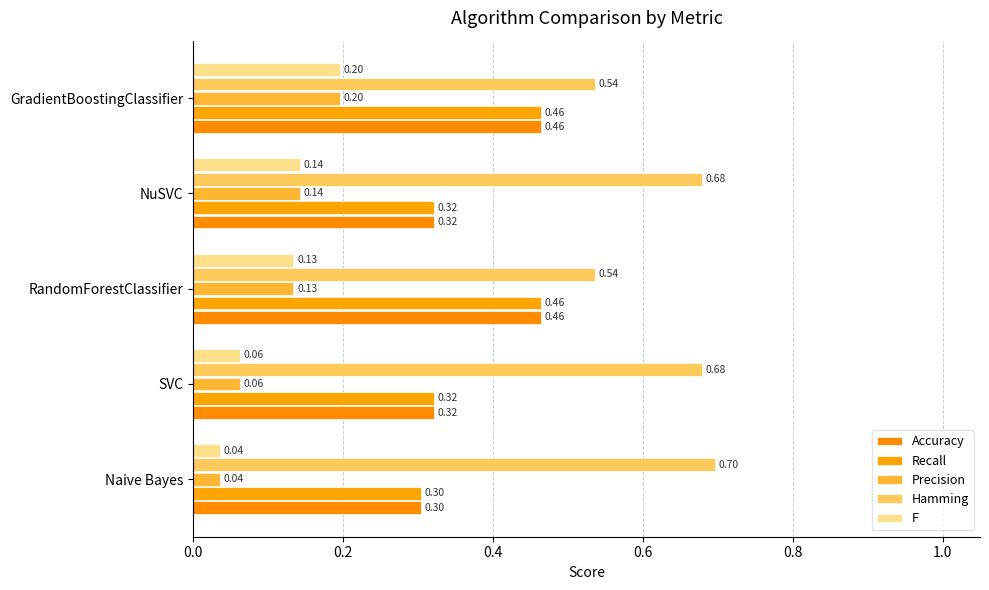

What is the value of the Hamming bar at the 5th from the left?

0.5